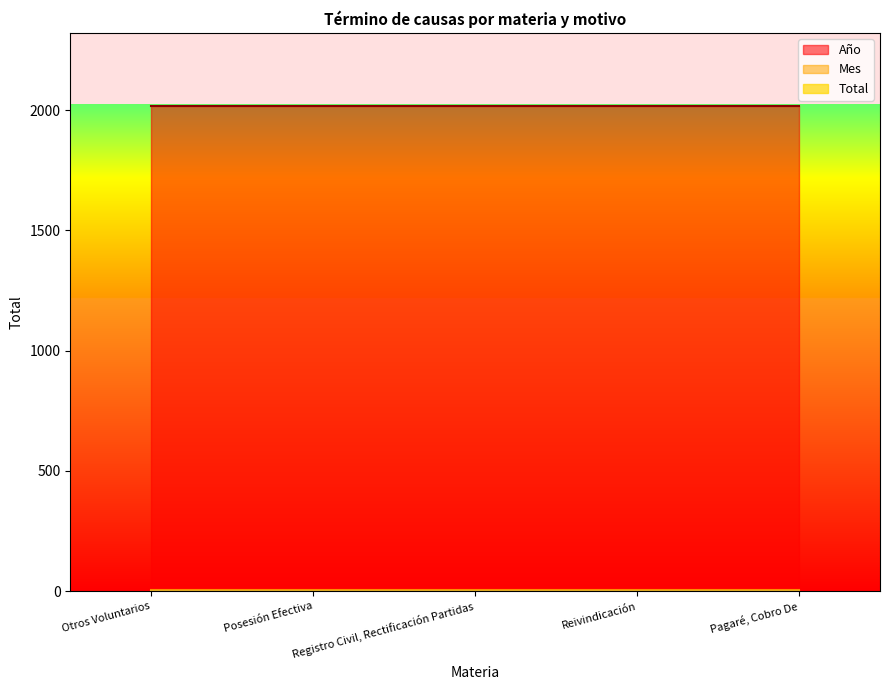

Reading left to right, extract all data points from this chart.

Año: Otros Voluntarios=2018	Posesión Efectiva=2018	Registro Civil, Rectificación Partidas=2018	Reivindicación=2018	Pagaré, Cobro De=2018
Mes: Otros Voluntarios=5	Posesión Efectiva=5	Registro Civil, Rectificación Partidas=5	Reivindicación=5	Pagaré, Cobro De=5
Total: Otros Voluntarios=1	Posesión Efectiva=1	Registro Civil, Rectificación Partidas=1	Reivindicación=1	Pagaré, Cobro De=1